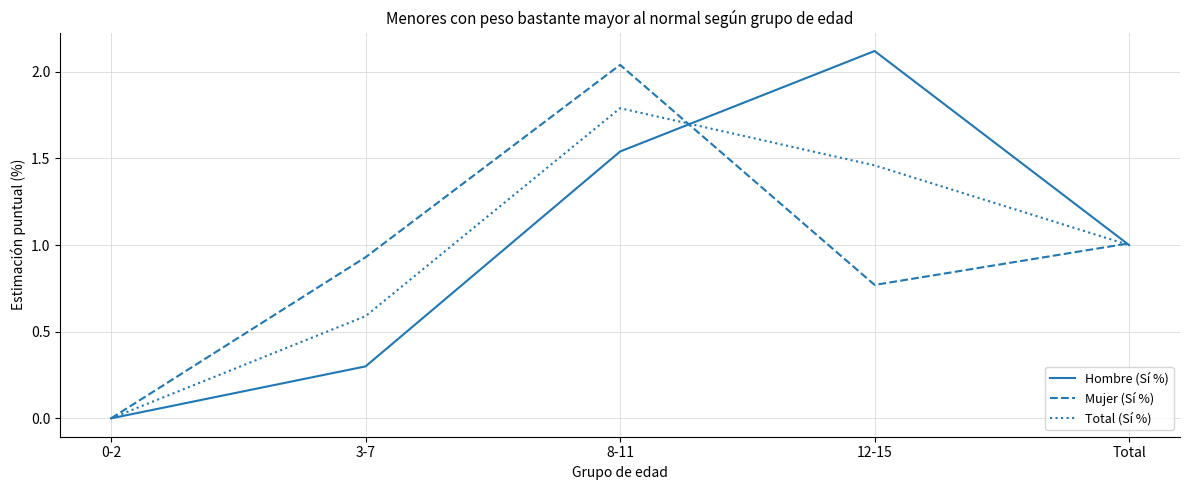

The value of Total (Sí %) at 3-7 is 0.2. True or false?

False